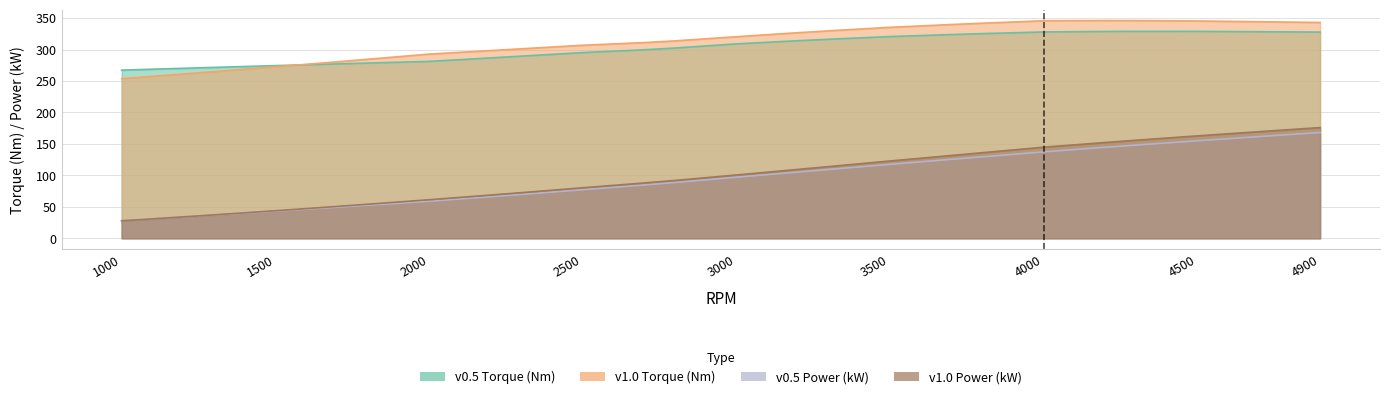

What are all the series names shown in the legend?

v0.5 Torque (Nm), v1.0 Torque (Nm), v0.5 Power (kW), v1.0 Power (kW)